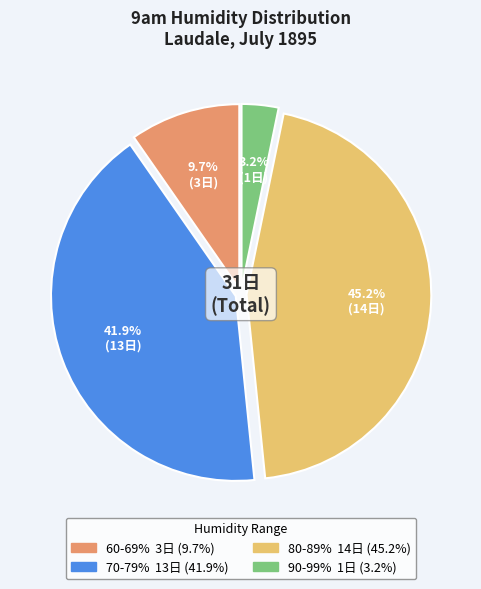

Does any single category account for the majority?

No